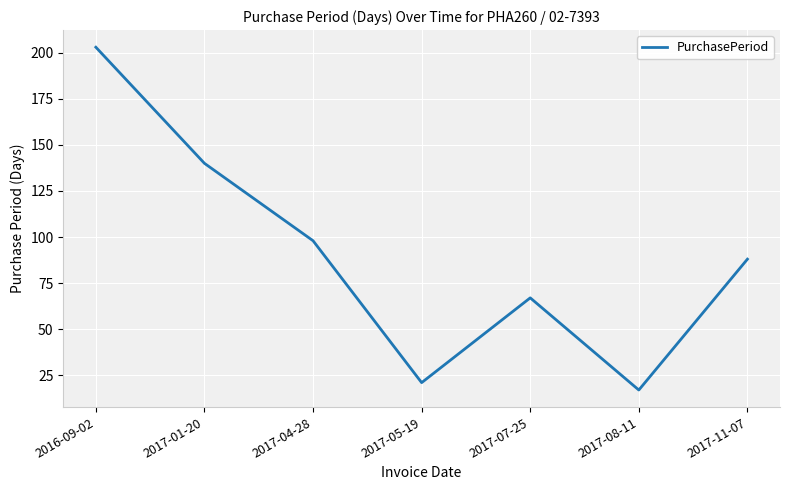

What is the ratio of the value at 2017-07-25 to the value at 2017-08-11?

3.9